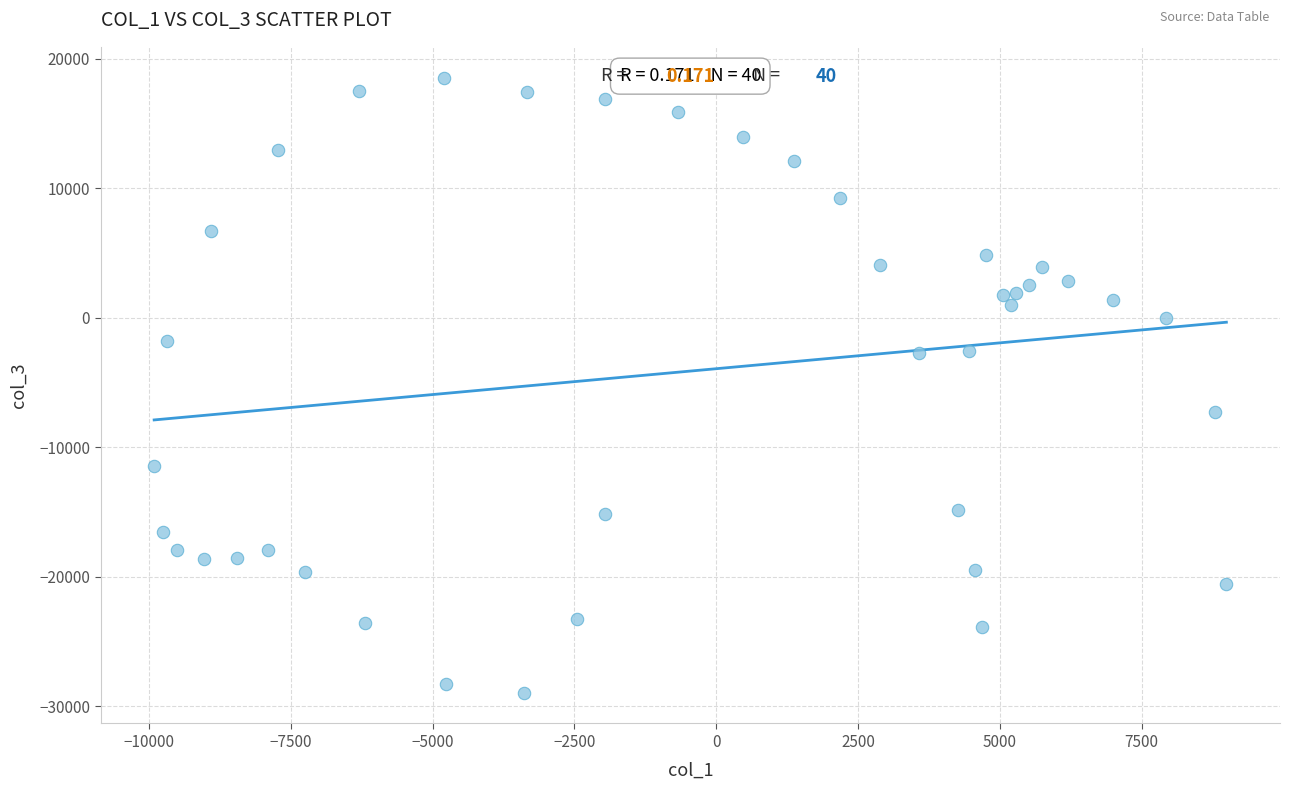

What is the range of X values (max minus min)?

18903